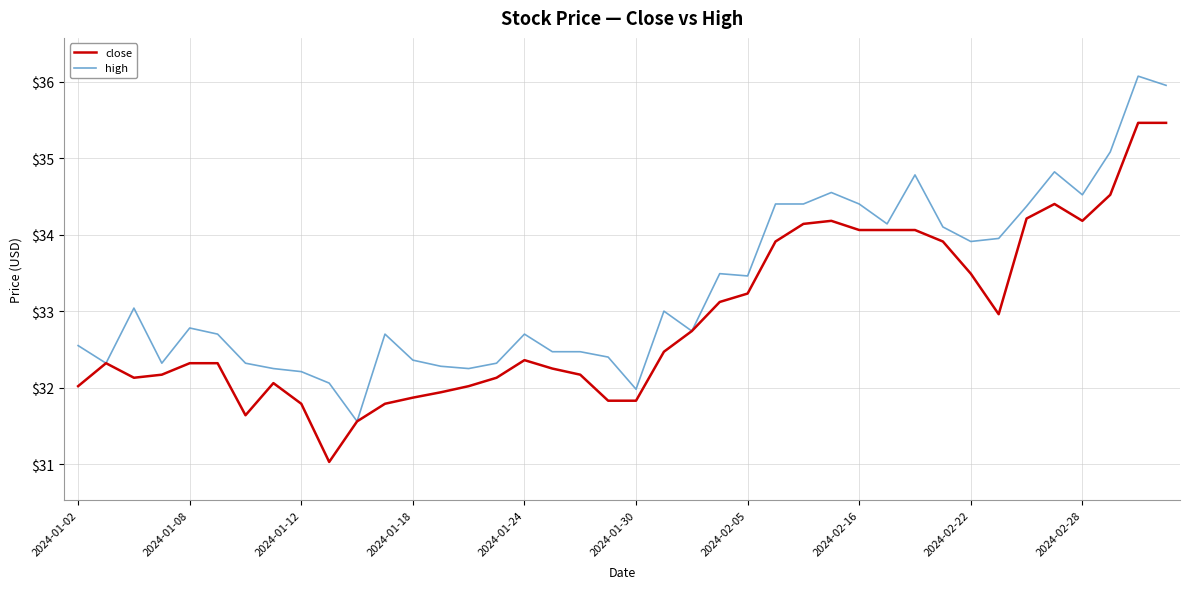

What is the highest value of the close series?

35.5